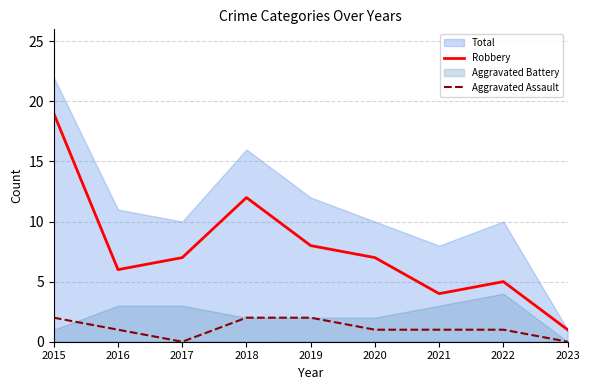

True or false: Robbery has a value of 11 at 2020.

False